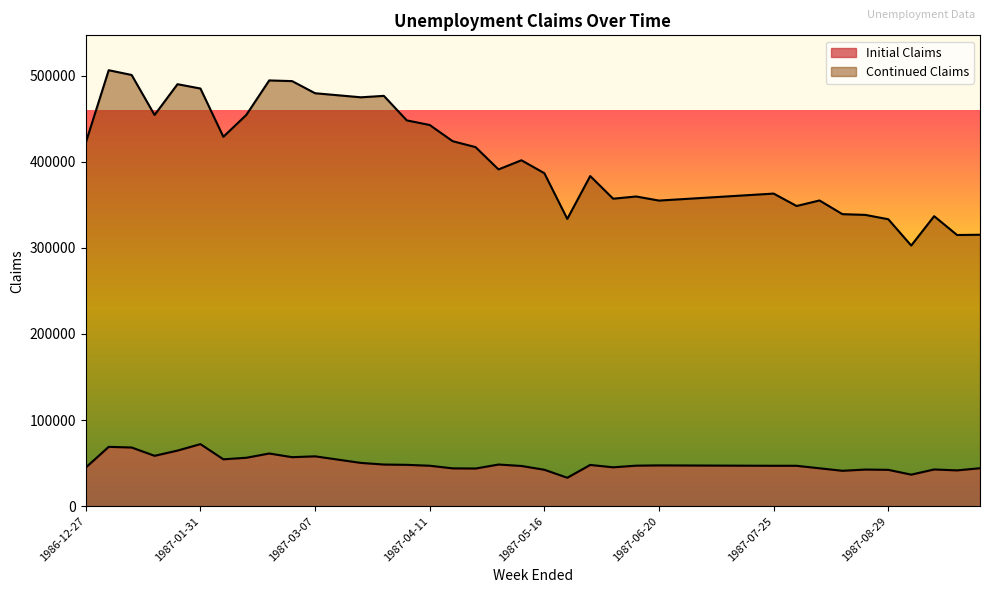

What is the maximum value for Continued Claims?

506284.0